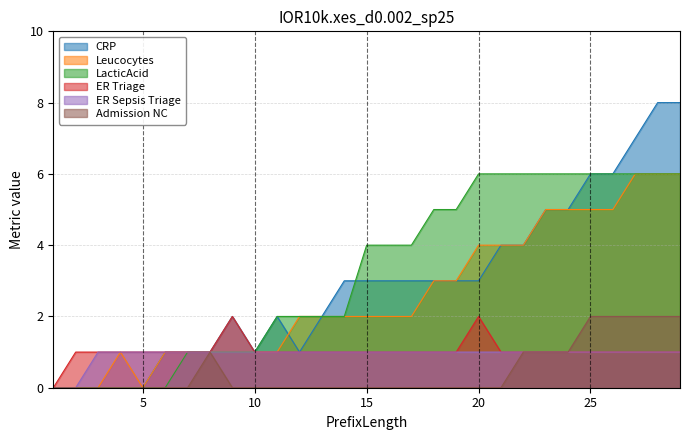

Where is the first local maximum for Admission NC?

8